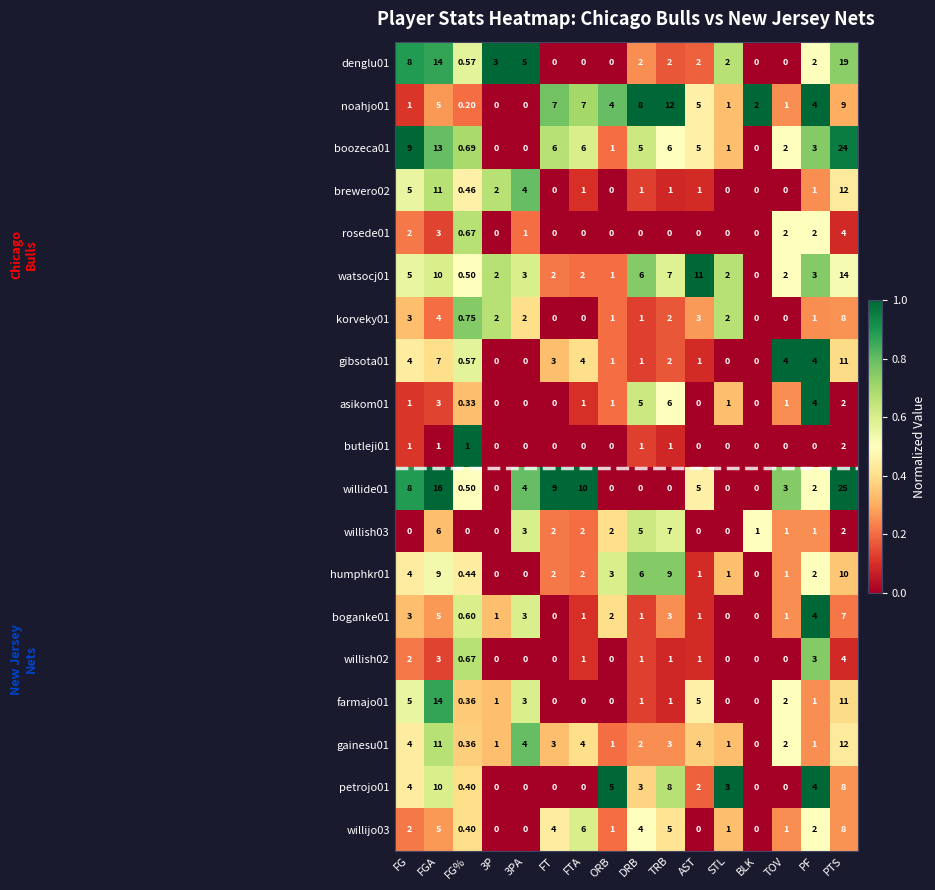

What is the total value across all series at AST?

47.0